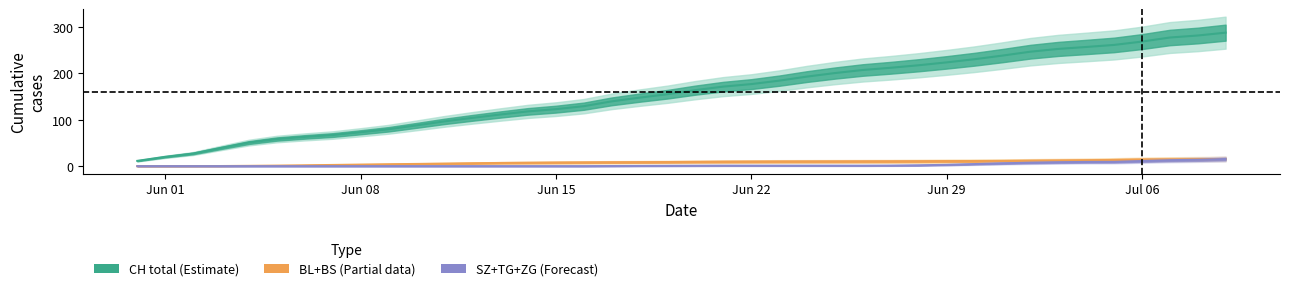

What is the total value across all series at 22?

197